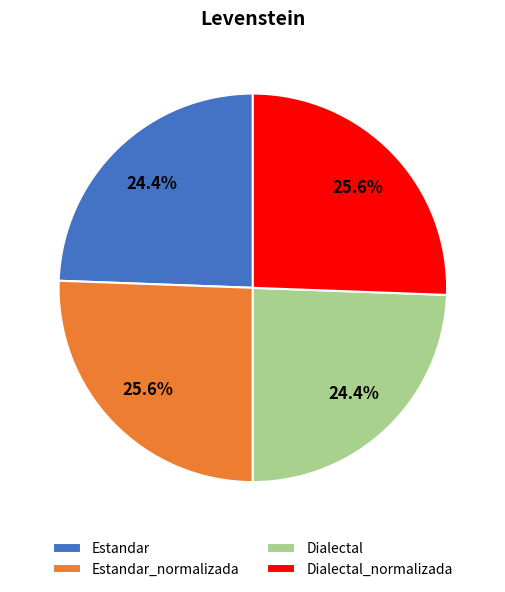

What percentage is NOT represented by Estandar_normalizada?

74.4%